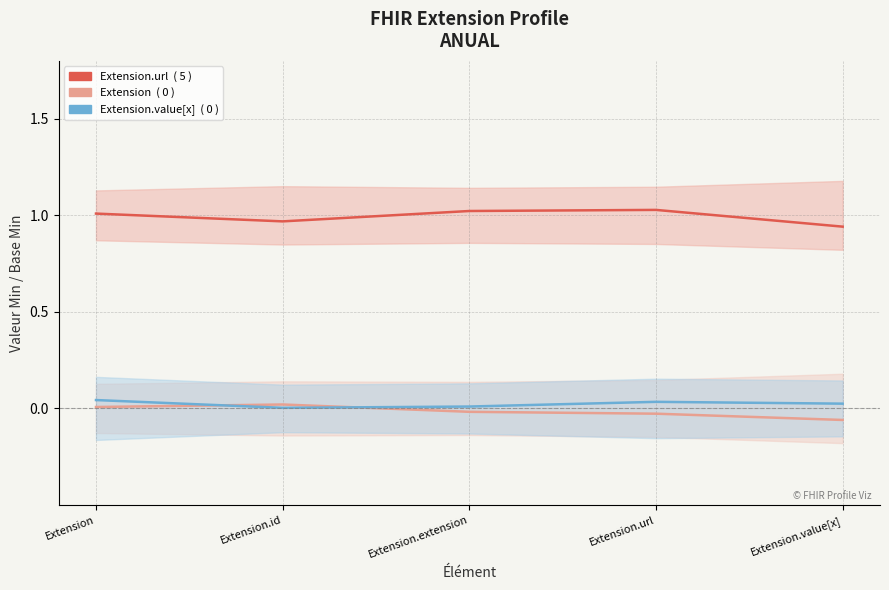

True or false: Extension.url and Extension.value[x] intersect in this chart.

False